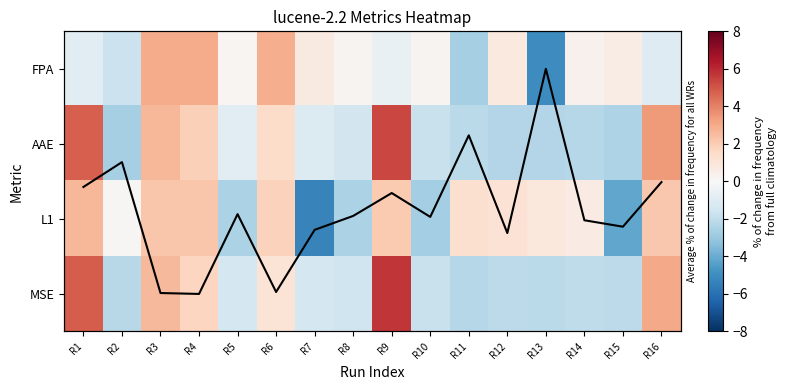

At which label does AAE first exceed -1?

R1